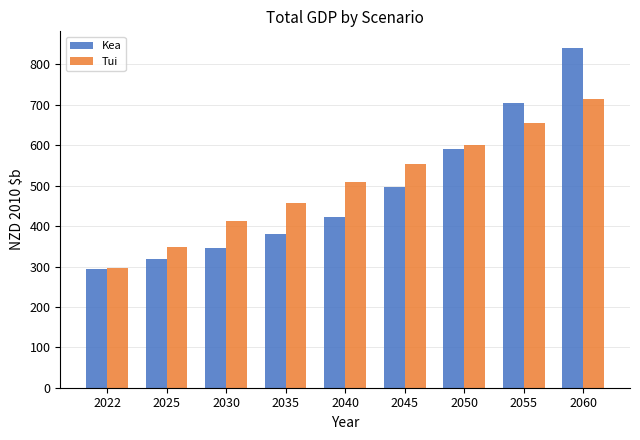

List the series in order of their peak value, lowest first.

Tui, Kea